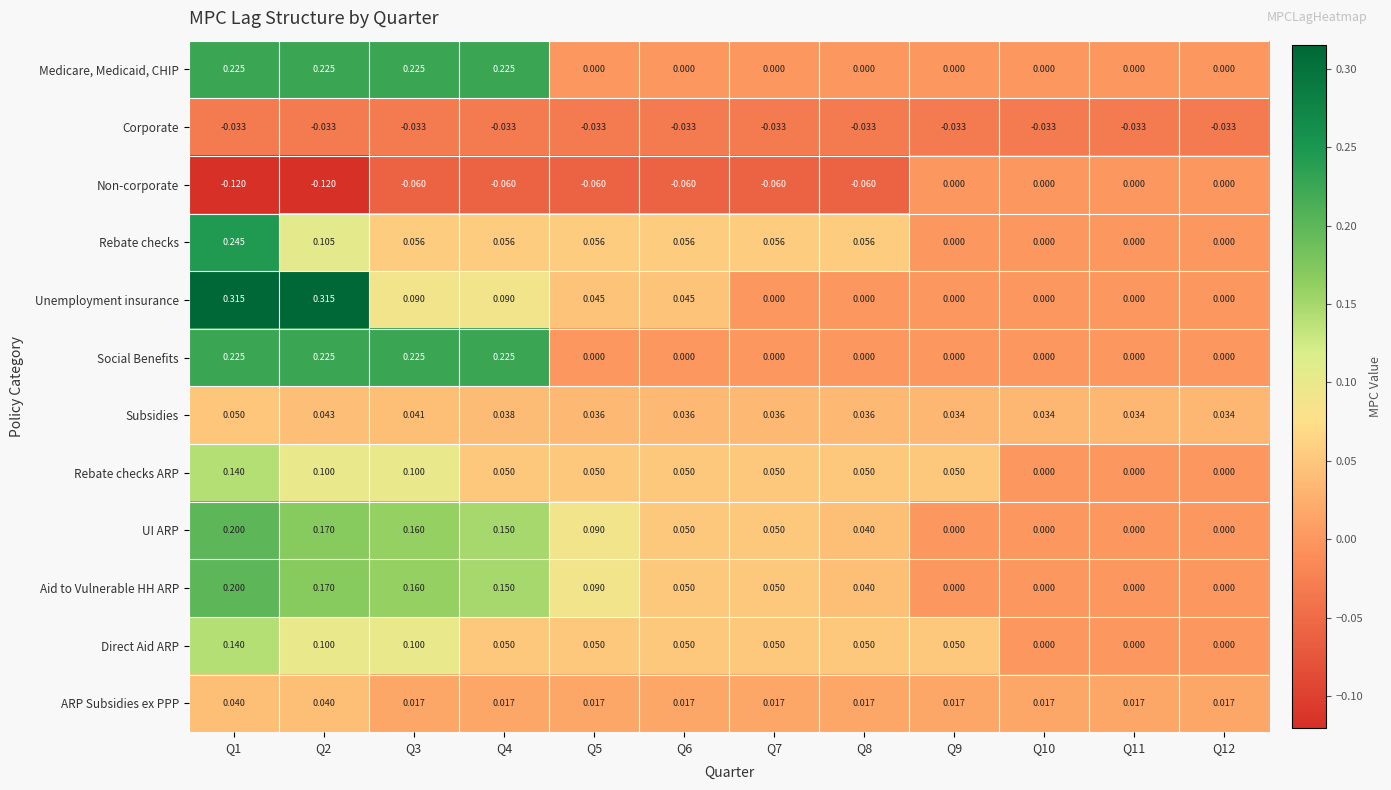

Which series has the widest spread of values?

Unemployment insurance